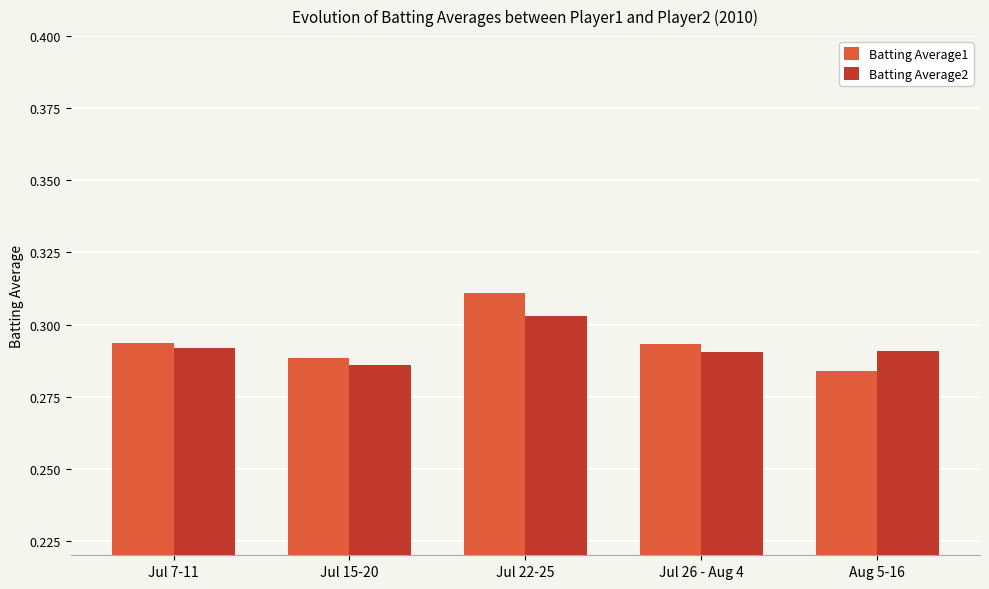

True or false: Batting Average1 has a value of 0.5 at Jul 26 - Aug 4.

False